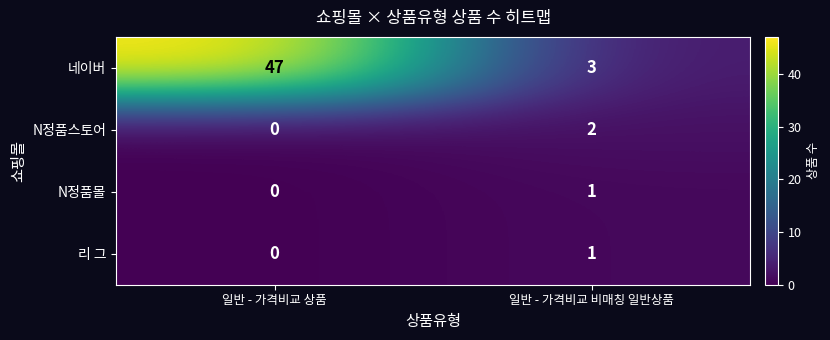

At which category is the sum across all series the highest?

일반 - 가격비교 상품